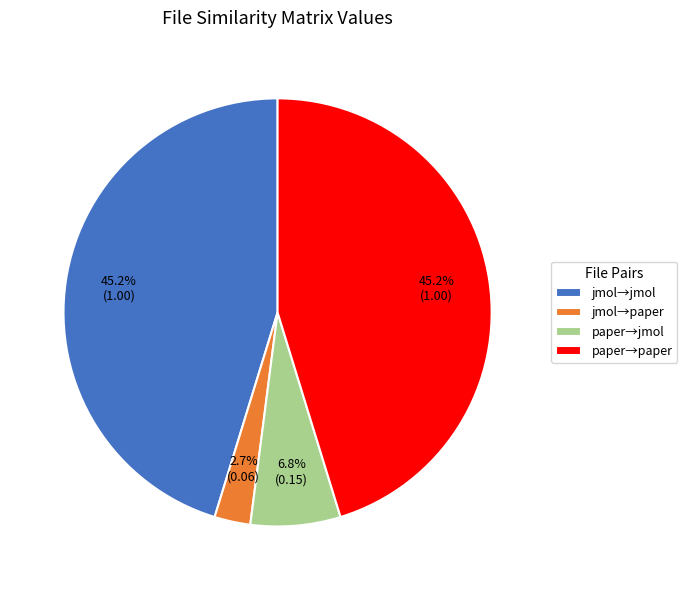

Count the number of slices in the pie.

4